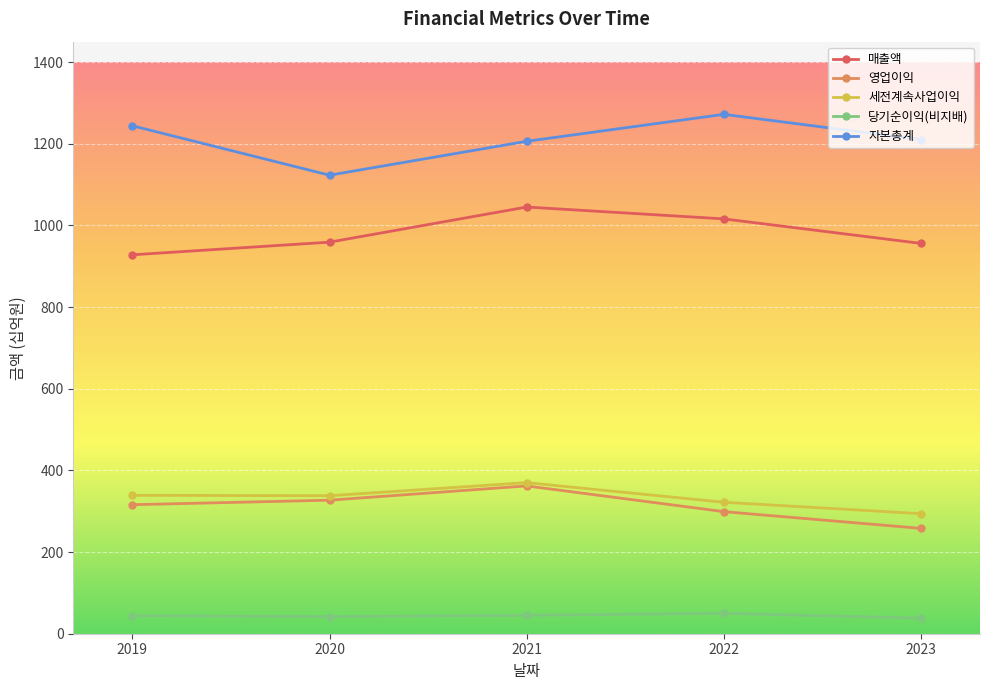

True or false: 자본총계 and 당기순이익(비지배) cross at least once.

False